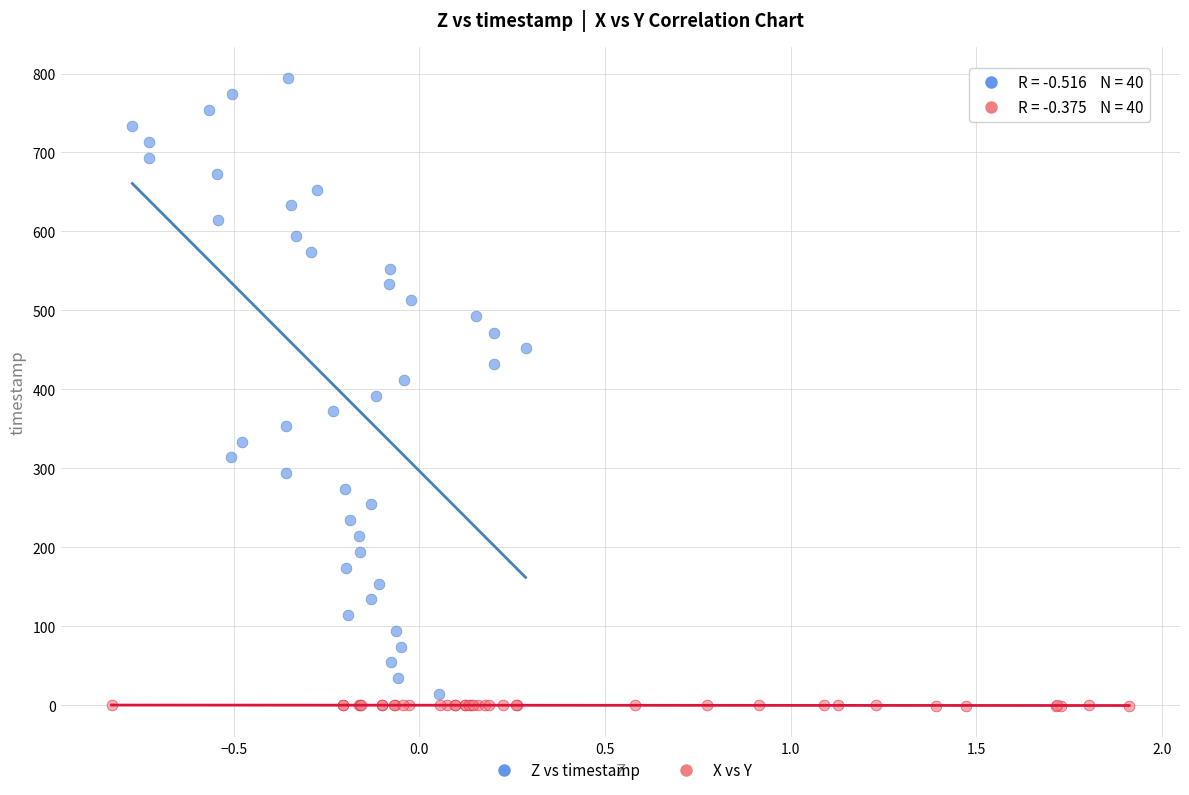

What are all the series names shown in the legend?

Z vs timestamp, X vs Y